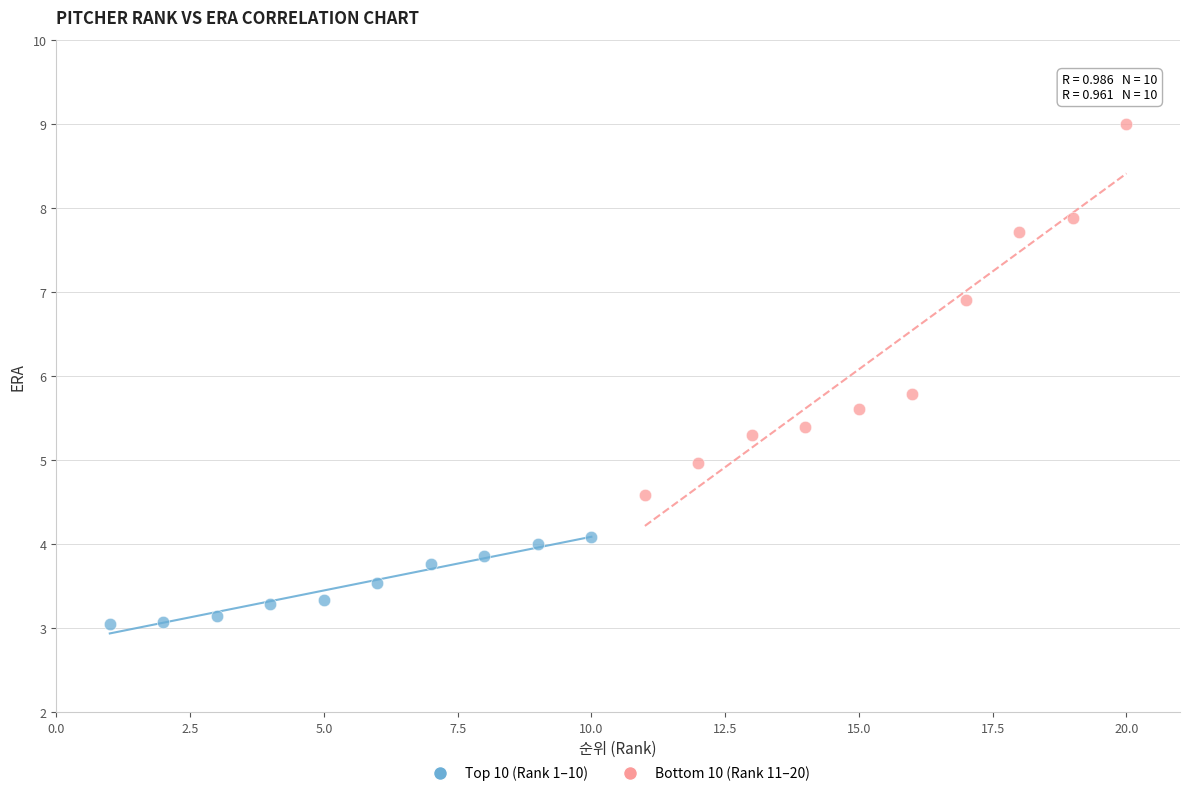

Which series contains the lowest Y value?

Top 10 (Rank 1–10)